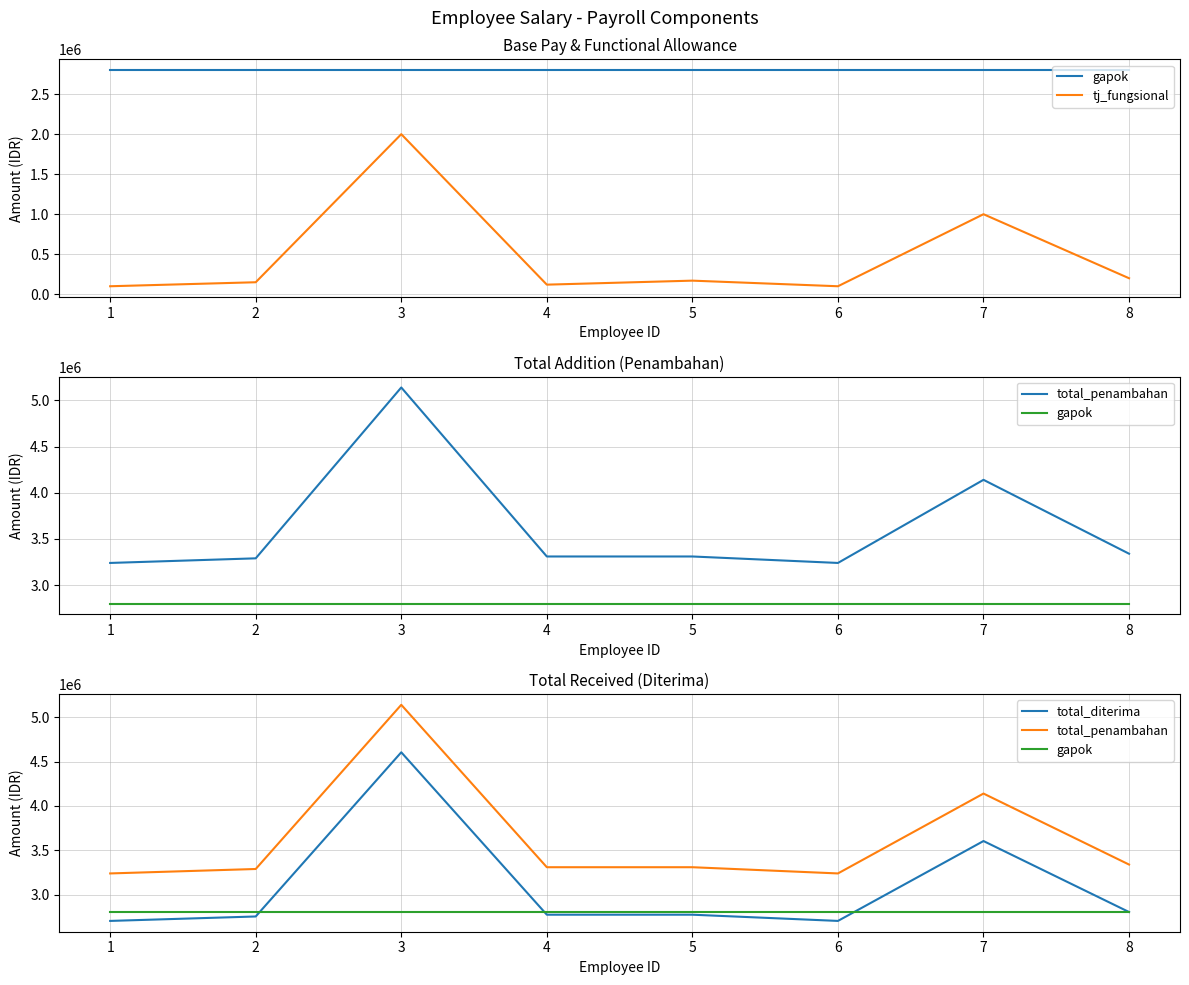

True or false: tj_fungsional and total_diterima cross at least once.

False